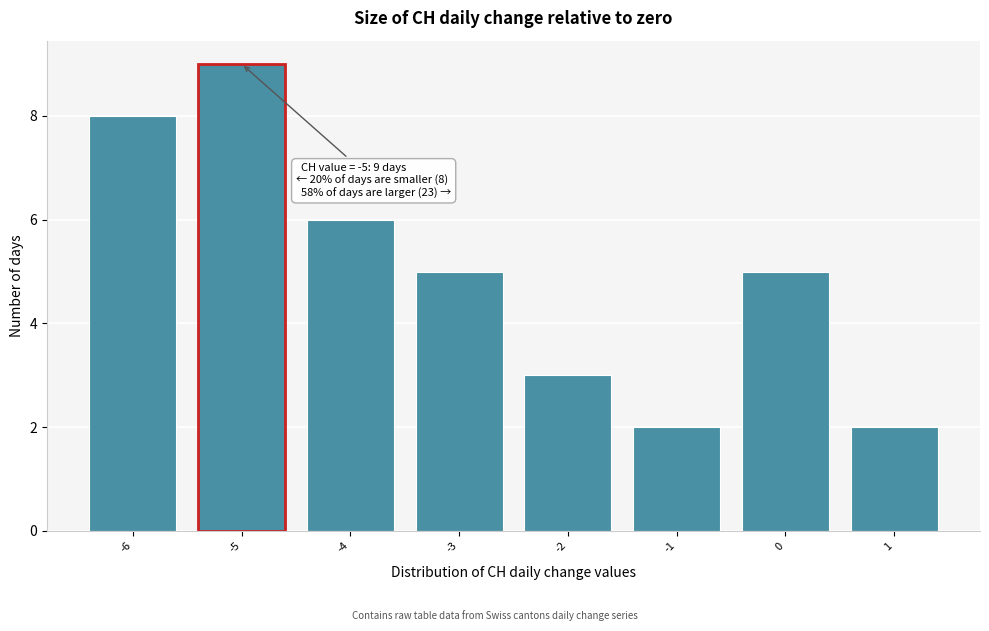

Reading left to right, list all the values displayed in this chart.

8	9	6	5	3	2	5	2